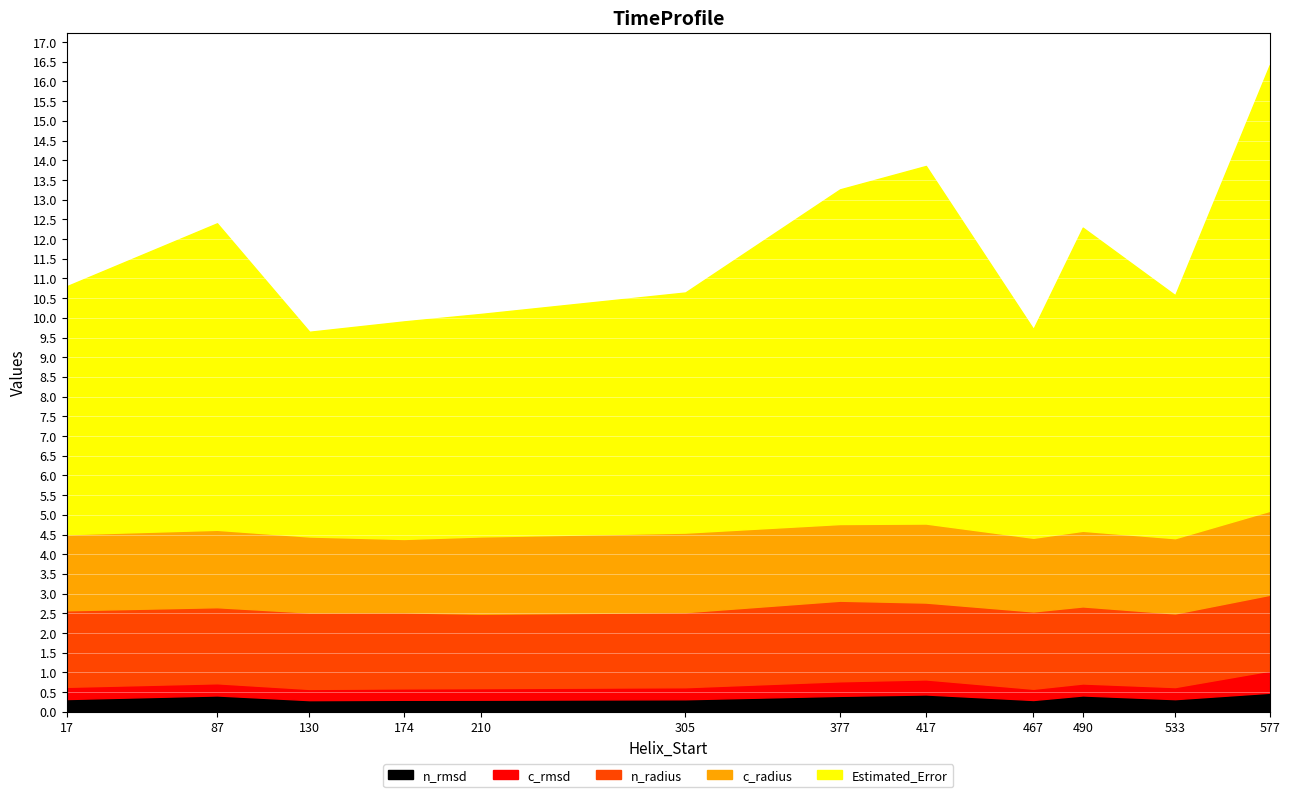

Is it true that n_rmsd equals 0.3 at 174?

True